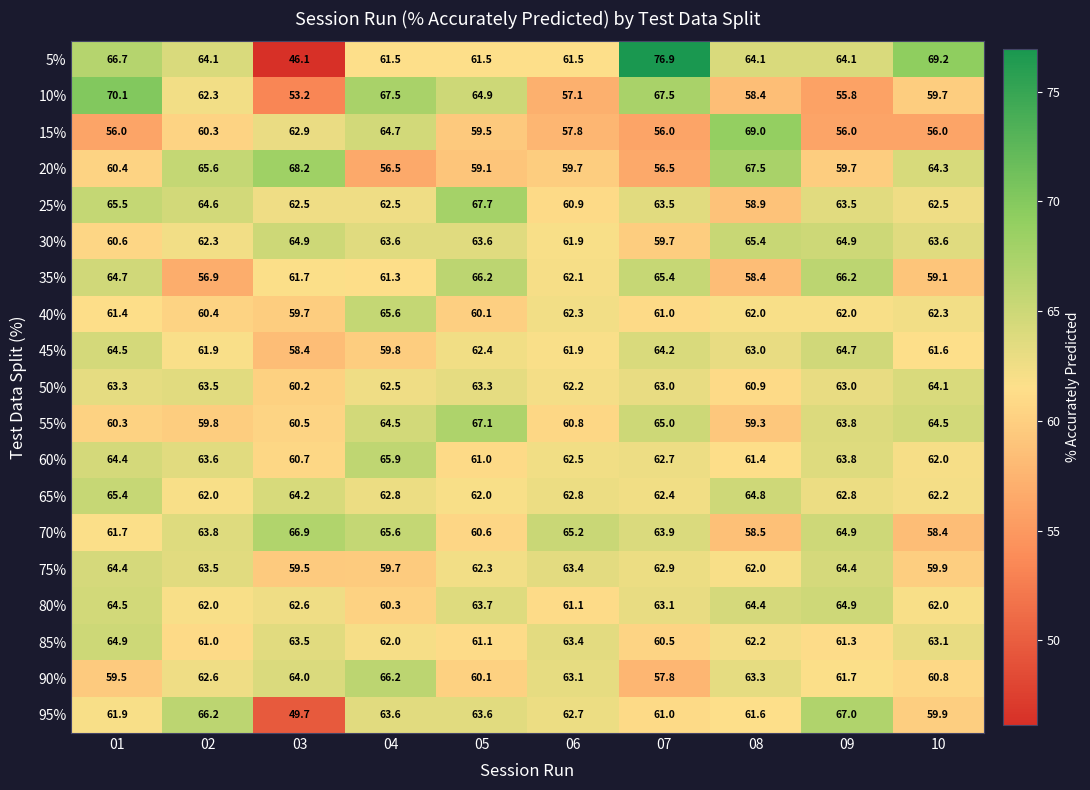

Which series has the largest range (max minus min)?

5%